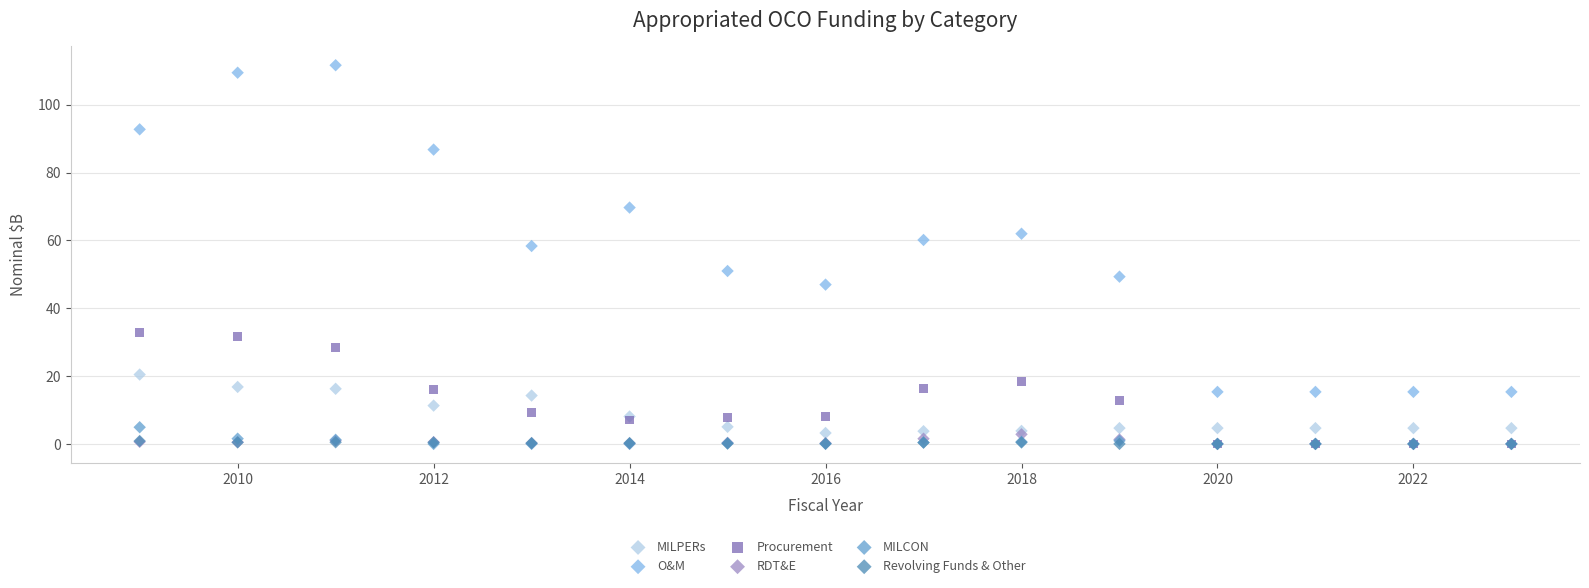

What are all the series names shown in the legend?

MILPERs, O&M, Procurement, RDT&E, MILCON, Revolving Funds & Other